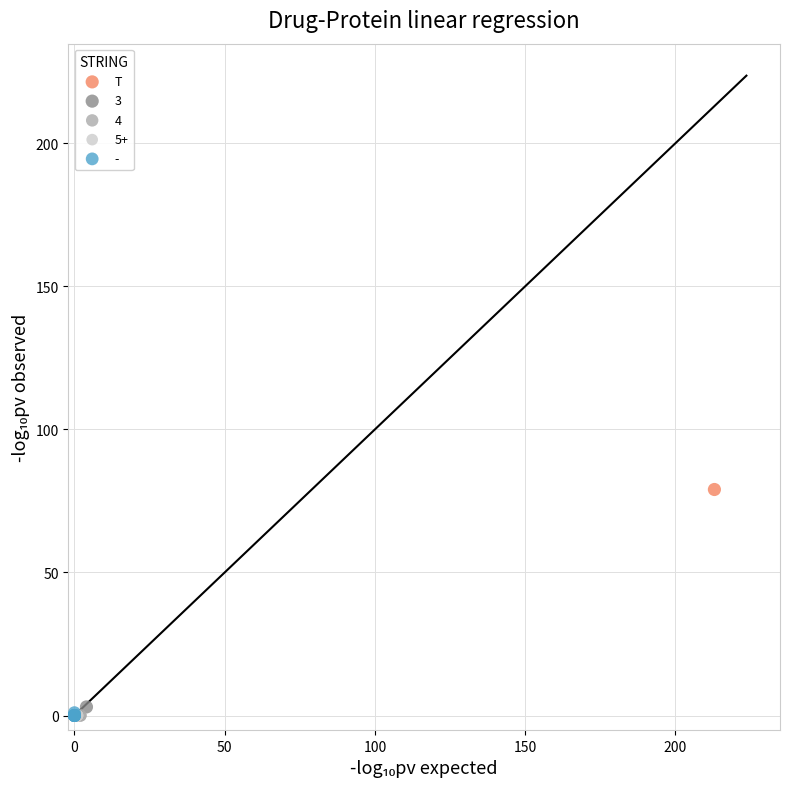

What are all the series names shown in the legend?

T, 3, 4, 5+, -